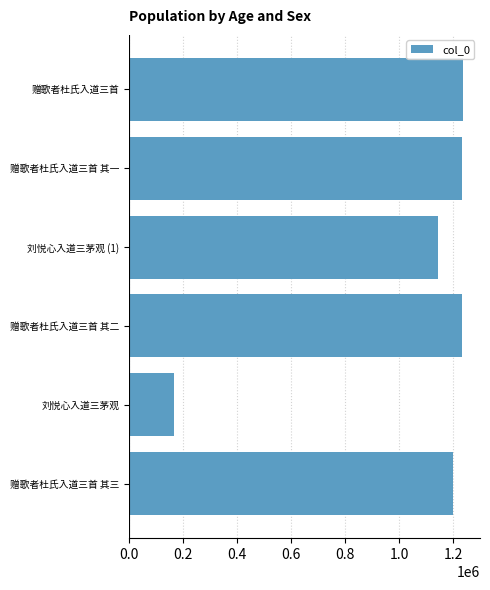

The value at 赠歌者杜氏入道三首 is 1237617. True or false?

True